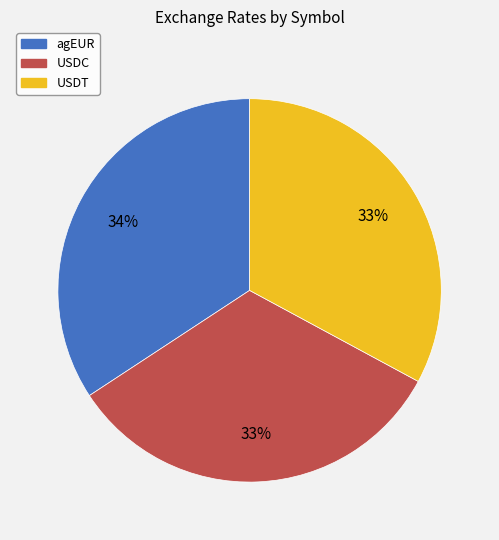

Combined, do agEUR and USDC account for over 50%?

Yes